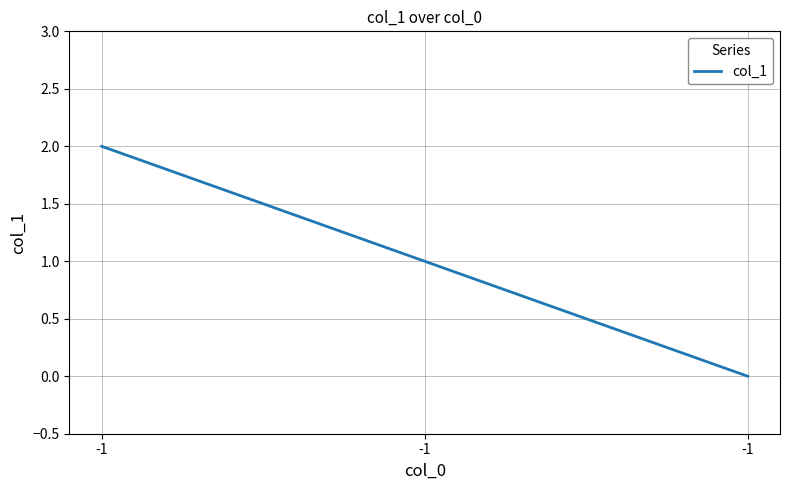

List the labels in order of value, largest first.

-1, -1, -1